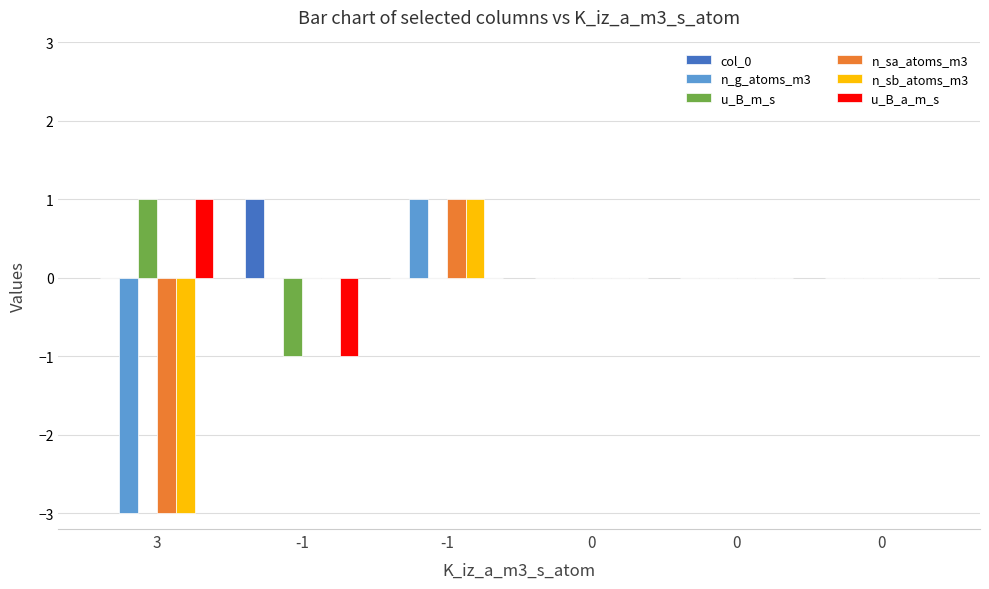

What are all the series names shown in the legend?

col_0, n_g_atoms_m3, u_B_m_s, n_sa_atoms_m3, n_sb_atoms_m3, u_B_a_m_s